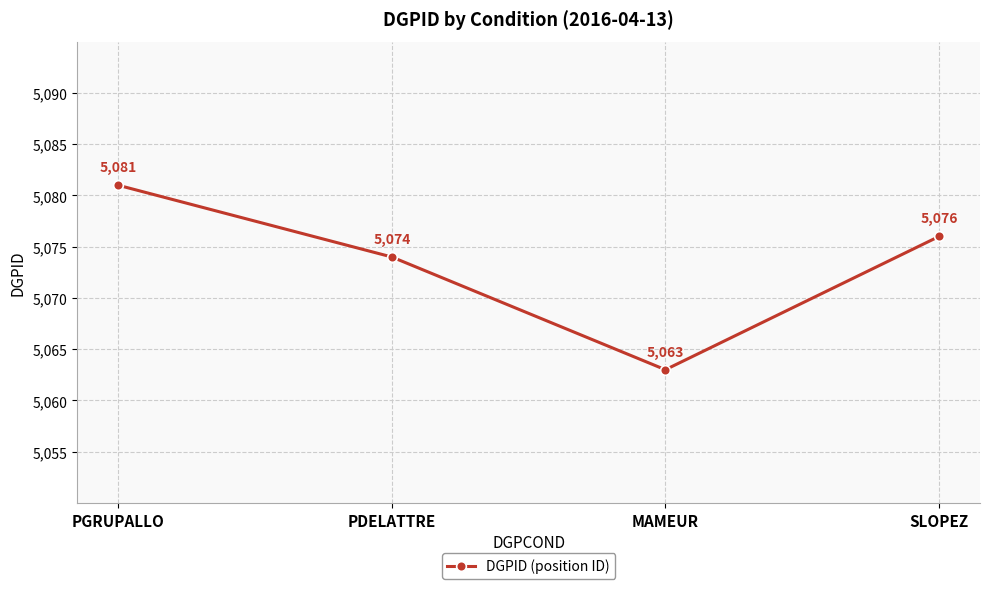

Does the chart display data point markers on the line(s)?

Yes